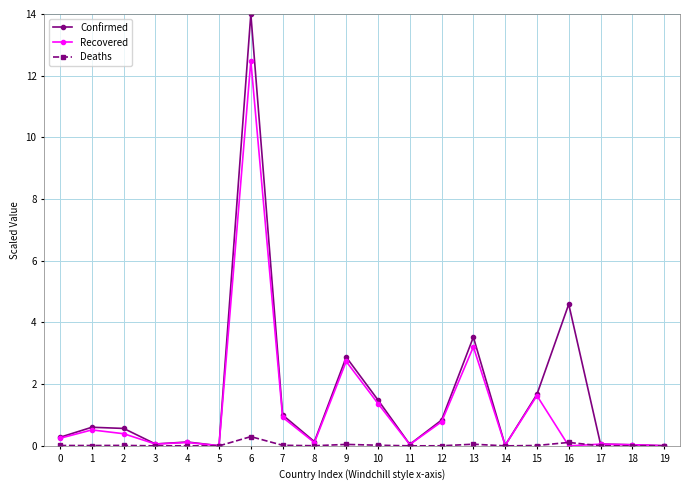

Which series has the largest range (max minus min)?

Confirmed